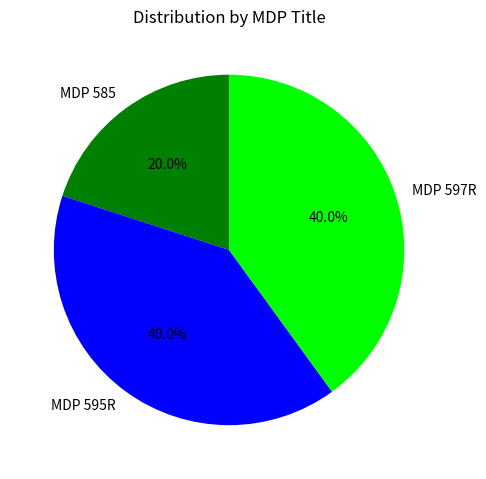

The MDP 585 slice represents 30% of the pie. True or false?

False